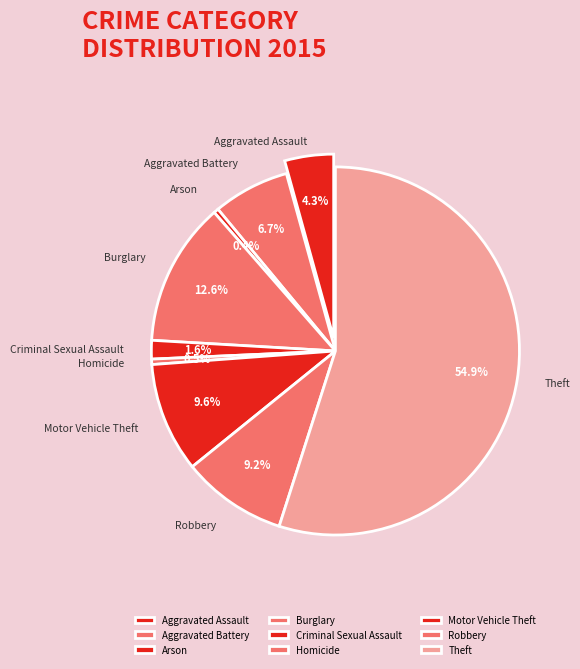

What percentage is the Aggravated Assault slice, to the nearest percent?

4%